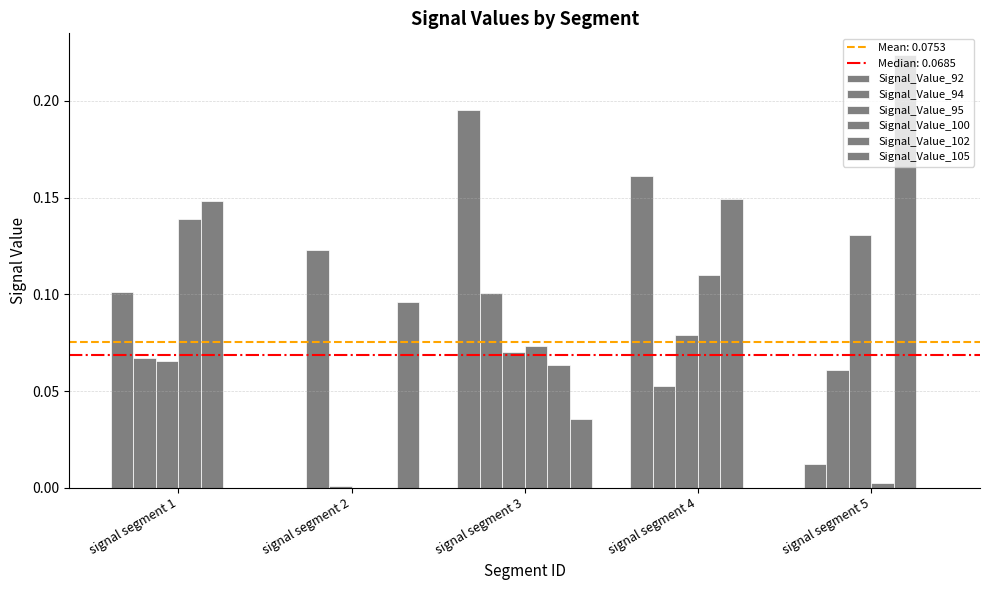

How many groups of bars are there?

5